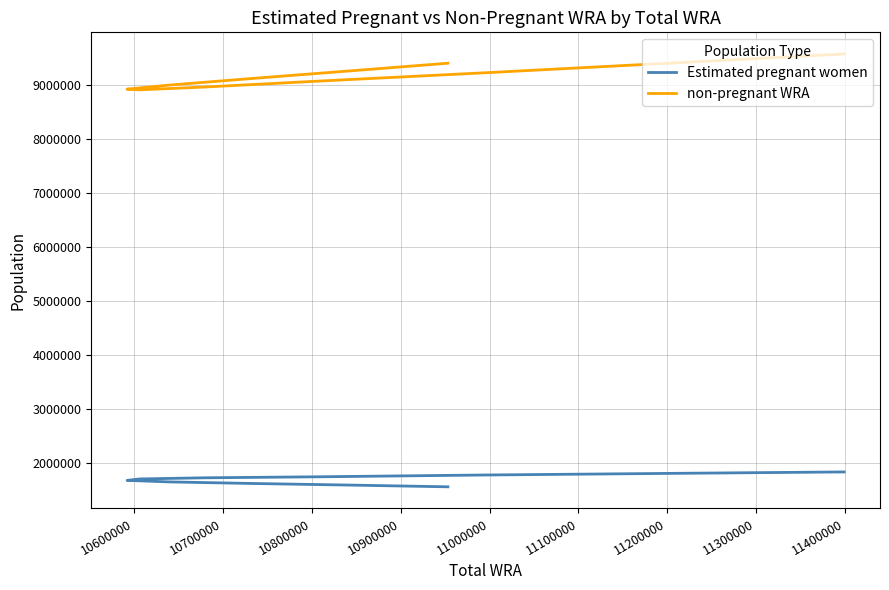

True or false: non-pregnant WRA has a value of 15437452.9 at 10600000.

False